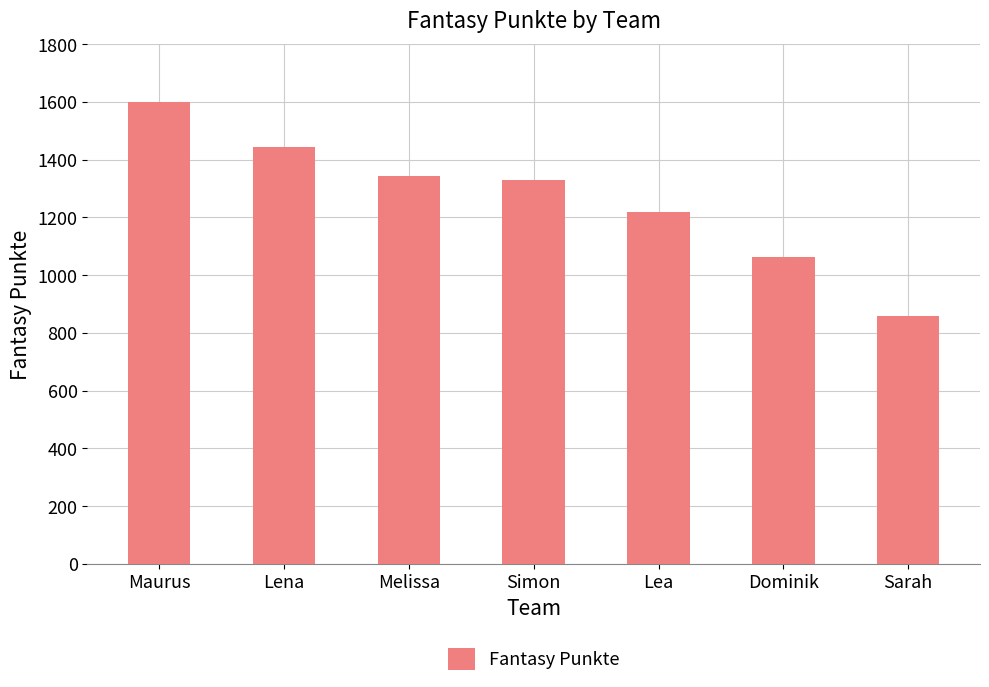

List the labels in order of value, largest first.

Maurus, Lena, Melissa, Simon, Lea, Dominik, Sarah